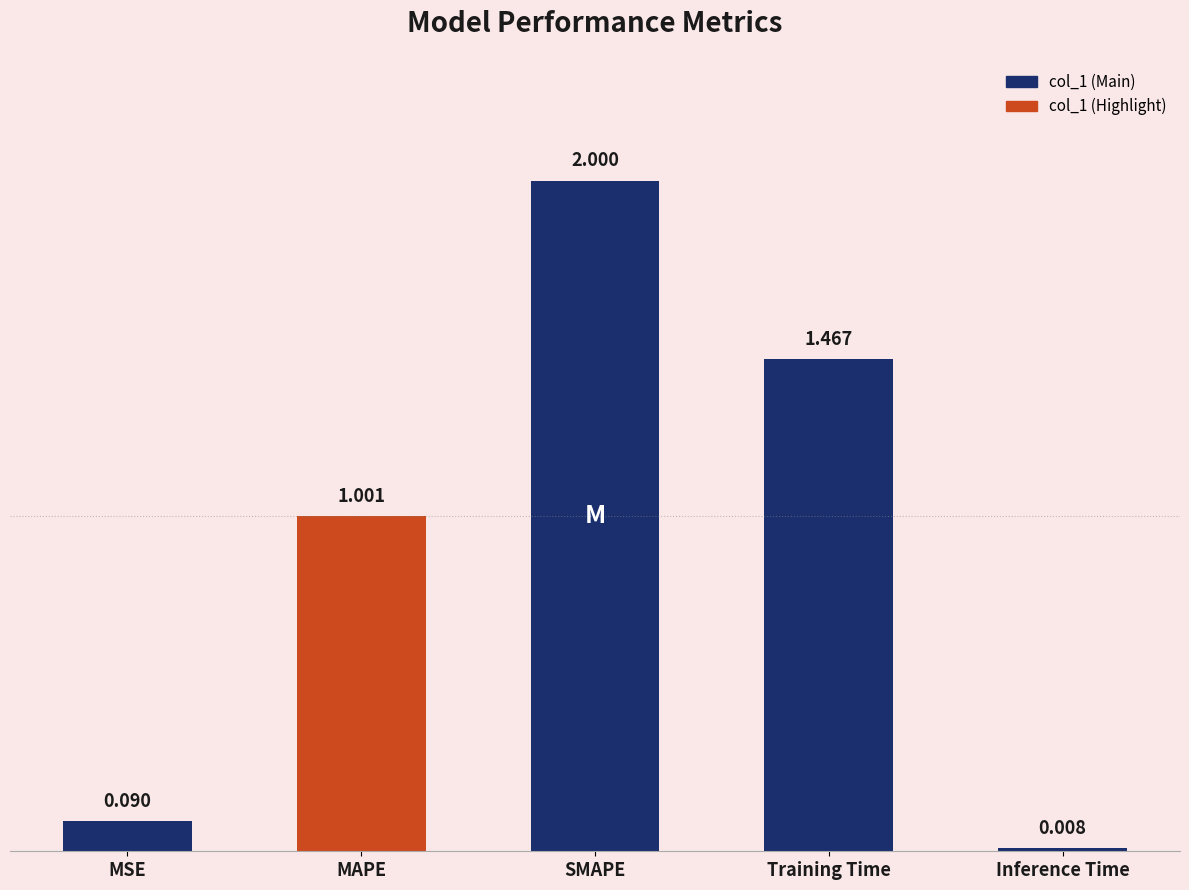

Which label corresponds to the largest value in the chart?

SMAPE